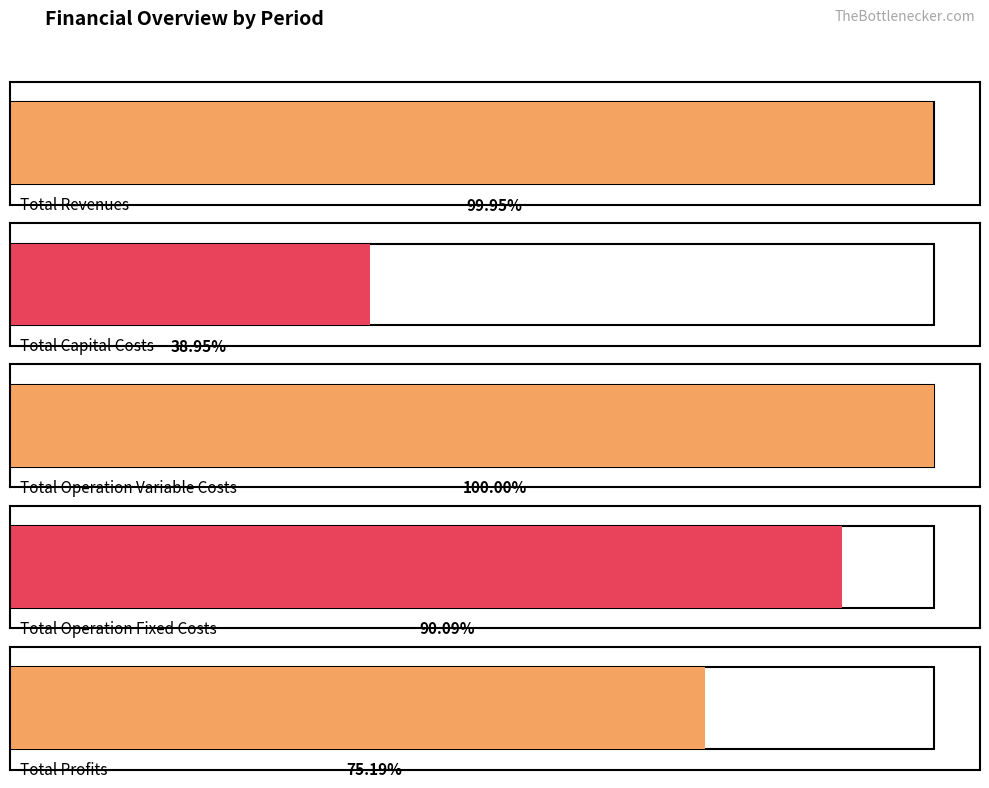

Are the bars grouped side by side (vs. stacked)?

Yes